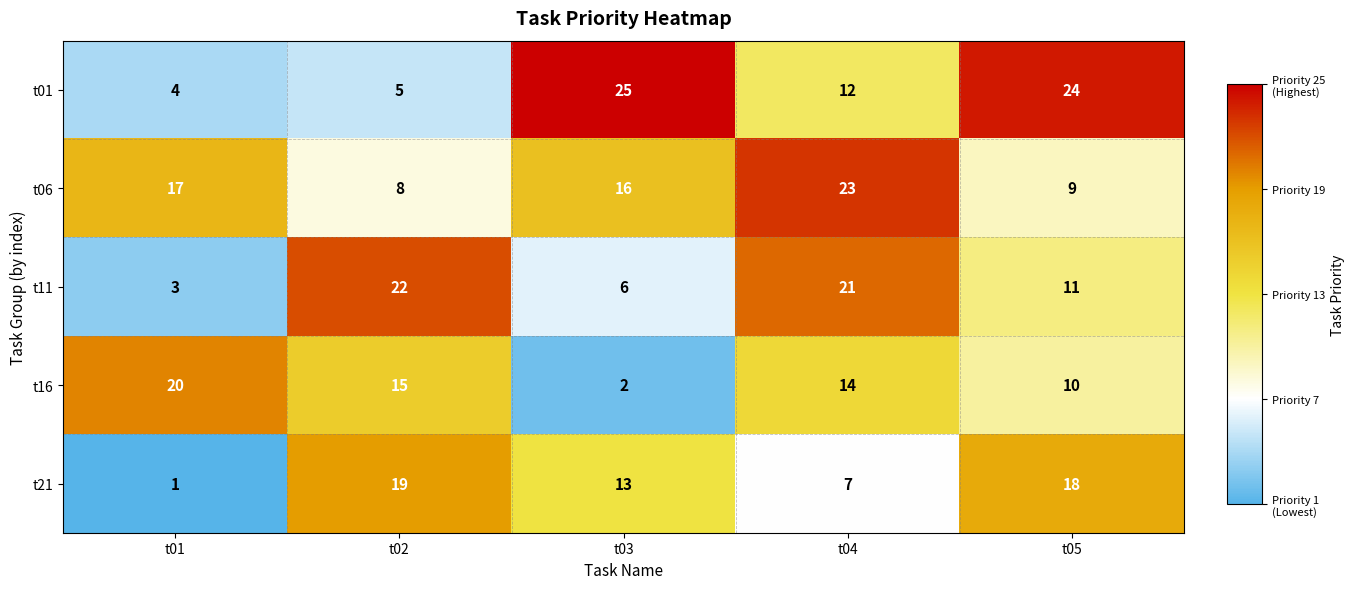

Reading right to left, extract all data points from this chart.

t01: 24	12	25	5	4
t06: 9	23	16	8	17
t11: 11	21	6	22	3
t16: 10	14	2	15	20
t21: 18	7	13	19	1